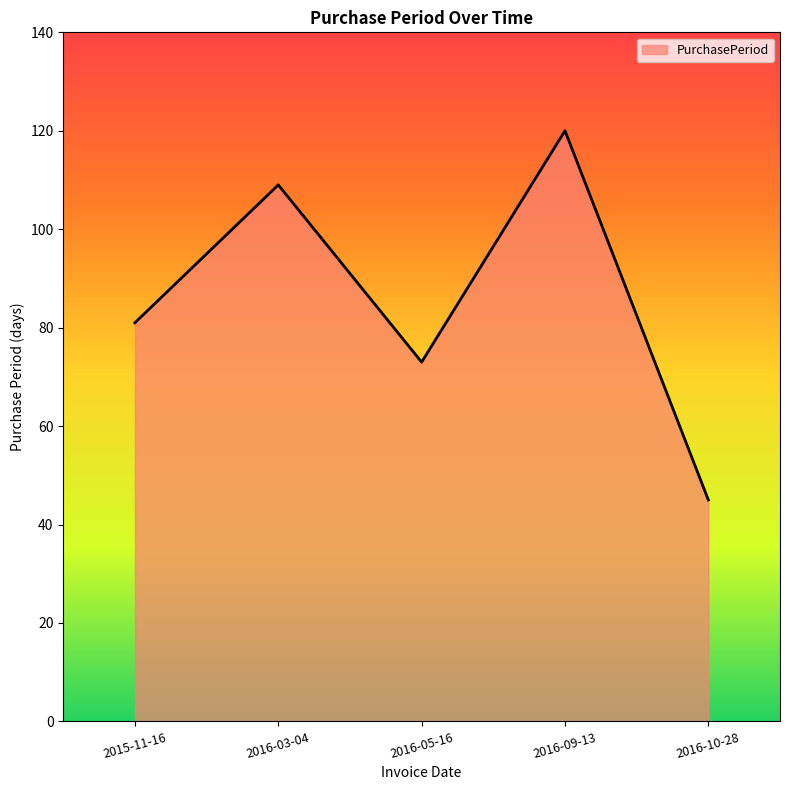

Between 2015-11-16 and 2016-10-28, which is larger?

2015-11-16